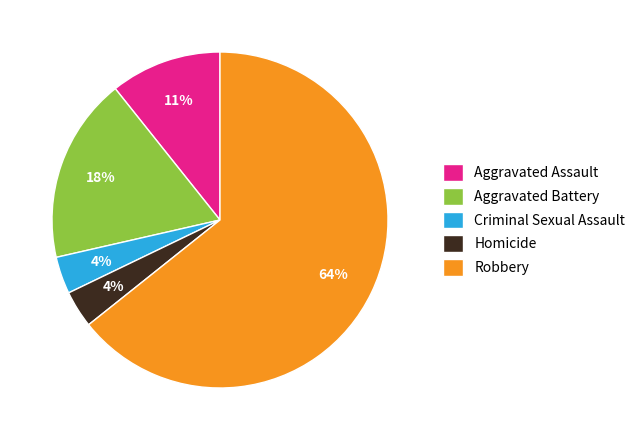

To the nearest percent, what portion does Homicide represent?

4%